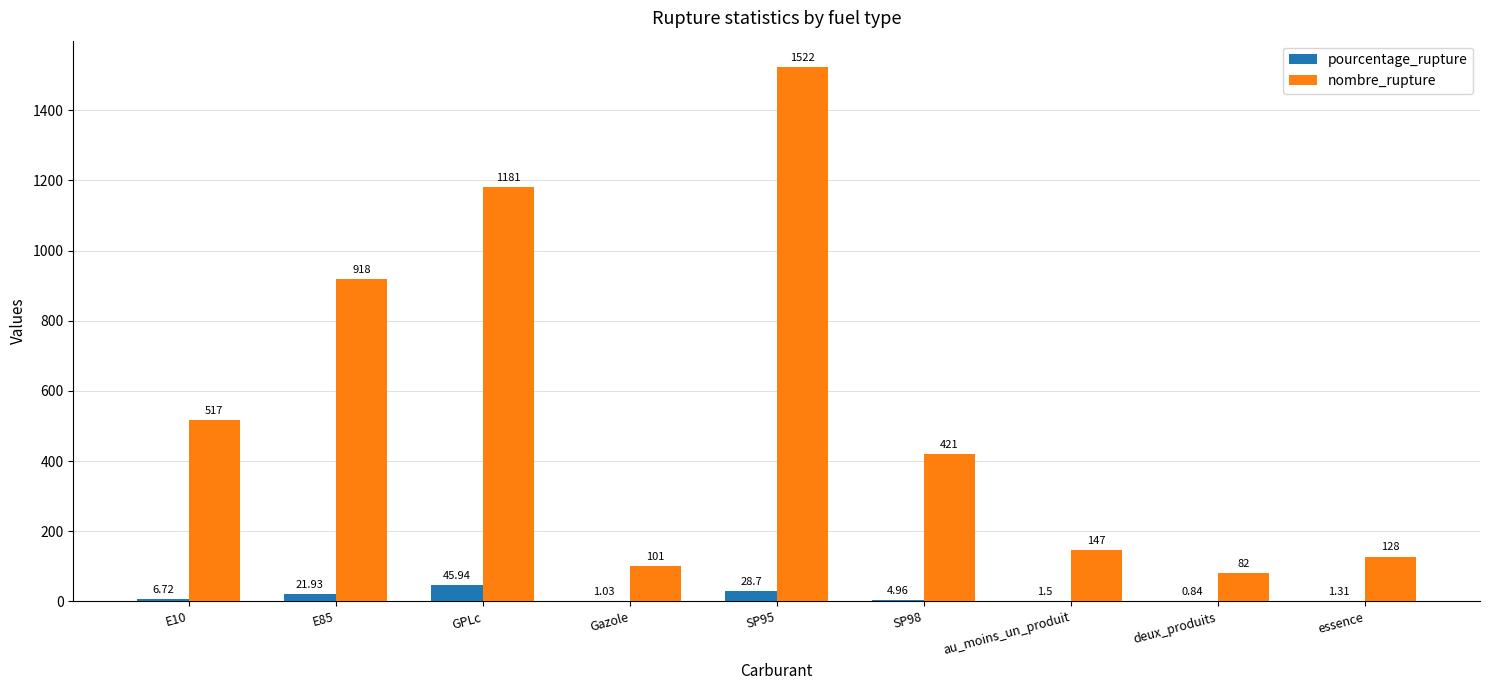

What is the sum of the nombre_rupture values at E10 and SP98?

938.0